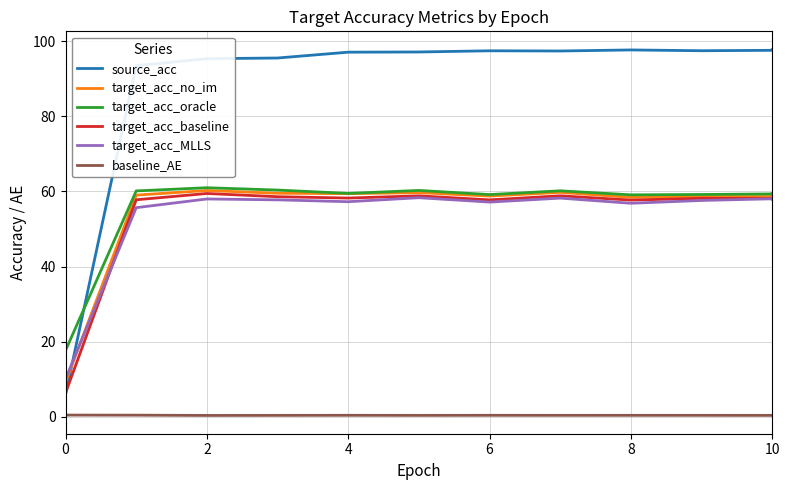

What is the approximate value of target_acc_baseline at 7?

58.8